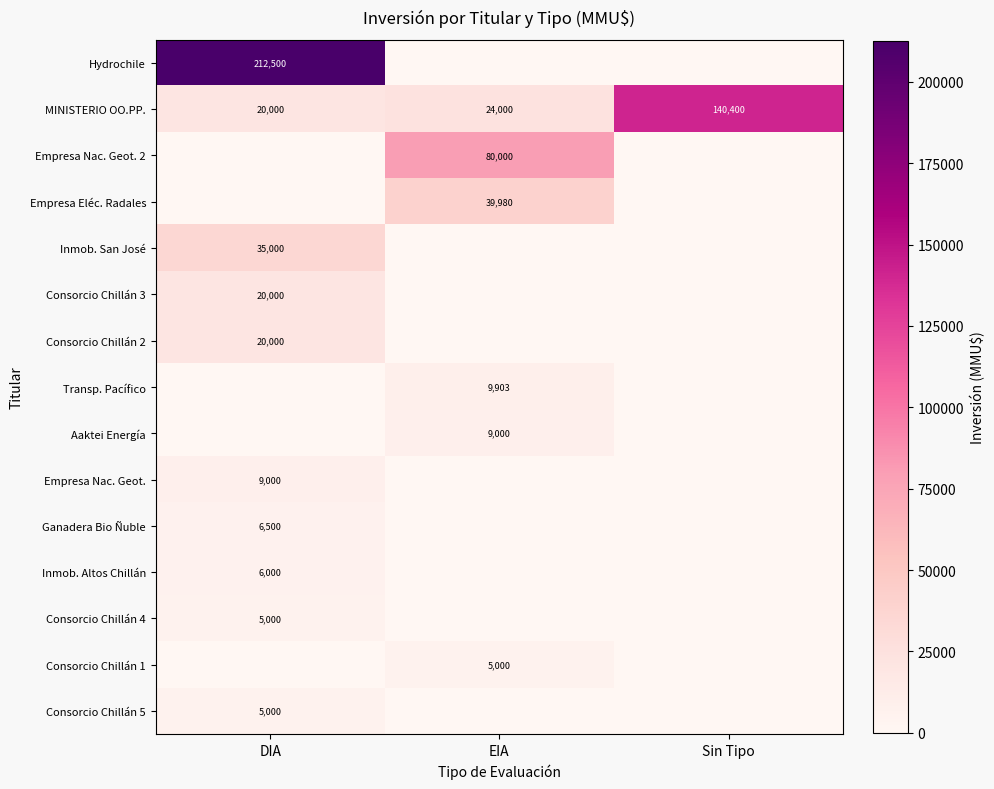

What is the average value of the MINISTERIO OO.PP. series?

61467